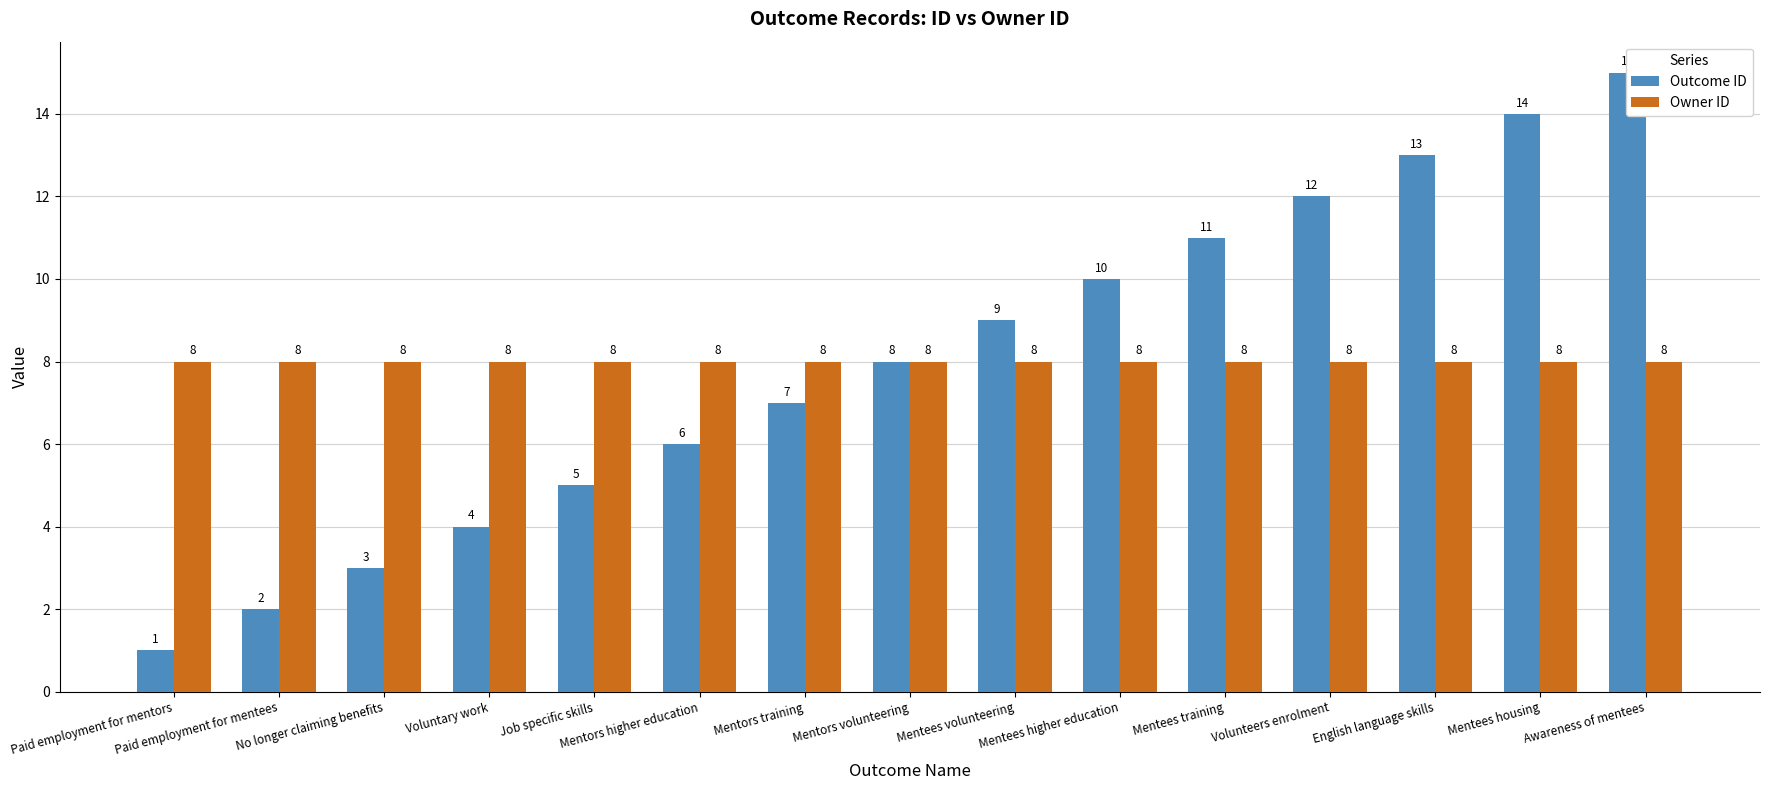

At which category does the chart reach its peak across all series?

Awareness of mentees